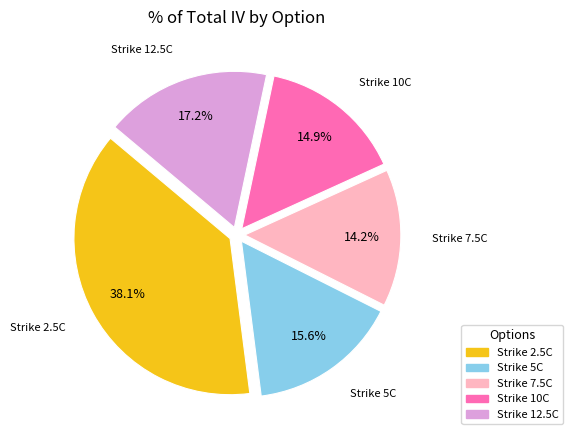

Is there any slice that represents more than half of the pie?

No